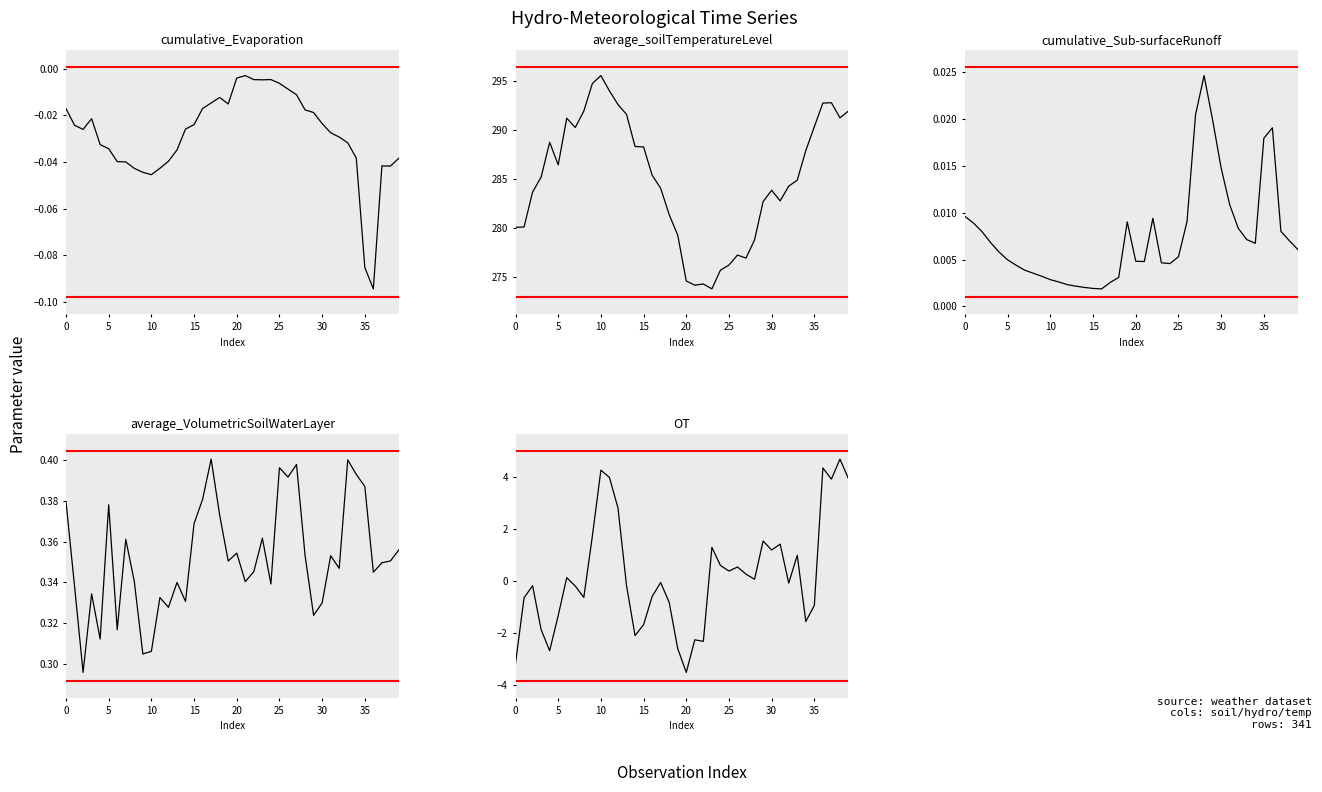

What is the minimum value shown in the chart?

-3.5